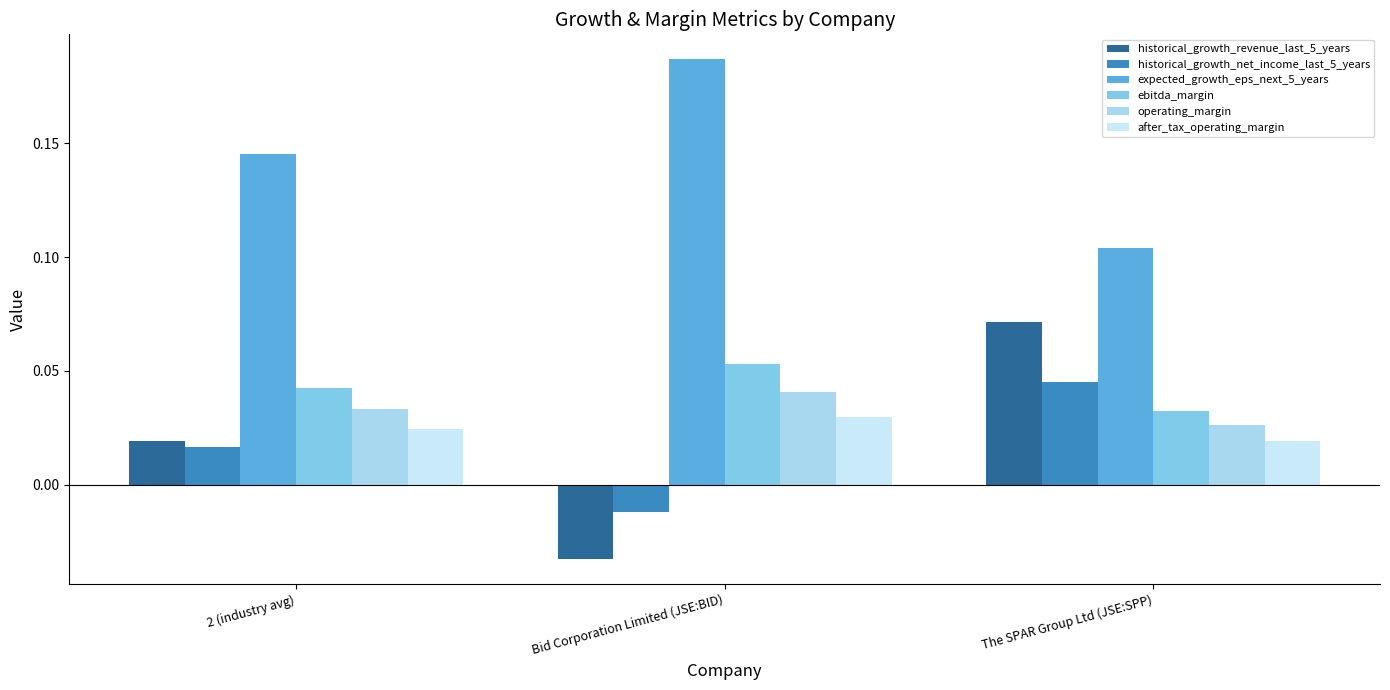

At how many categories does at least one series exceed 0?

3